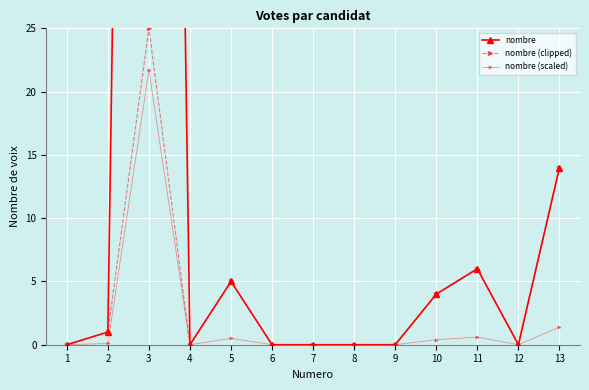

Reading left to right, extract all data points from this chart.

nombre: 0.0	1.0	217.0	0.0	5.0	0.0	0.0	0.0	0.0	4.0	6.0	0.0	14.0
nombre (clipped): 0.0	1.0	25.0	0.0	5.0	0.0	0.0	0.0	0.0	4.0	6.0	0.0	14.0
nombre (scaled): 0.0	0.1	21.7	0.0	0.5	0.0	0.0	0.0	0.0	0.4	0.6	0.0	1.4